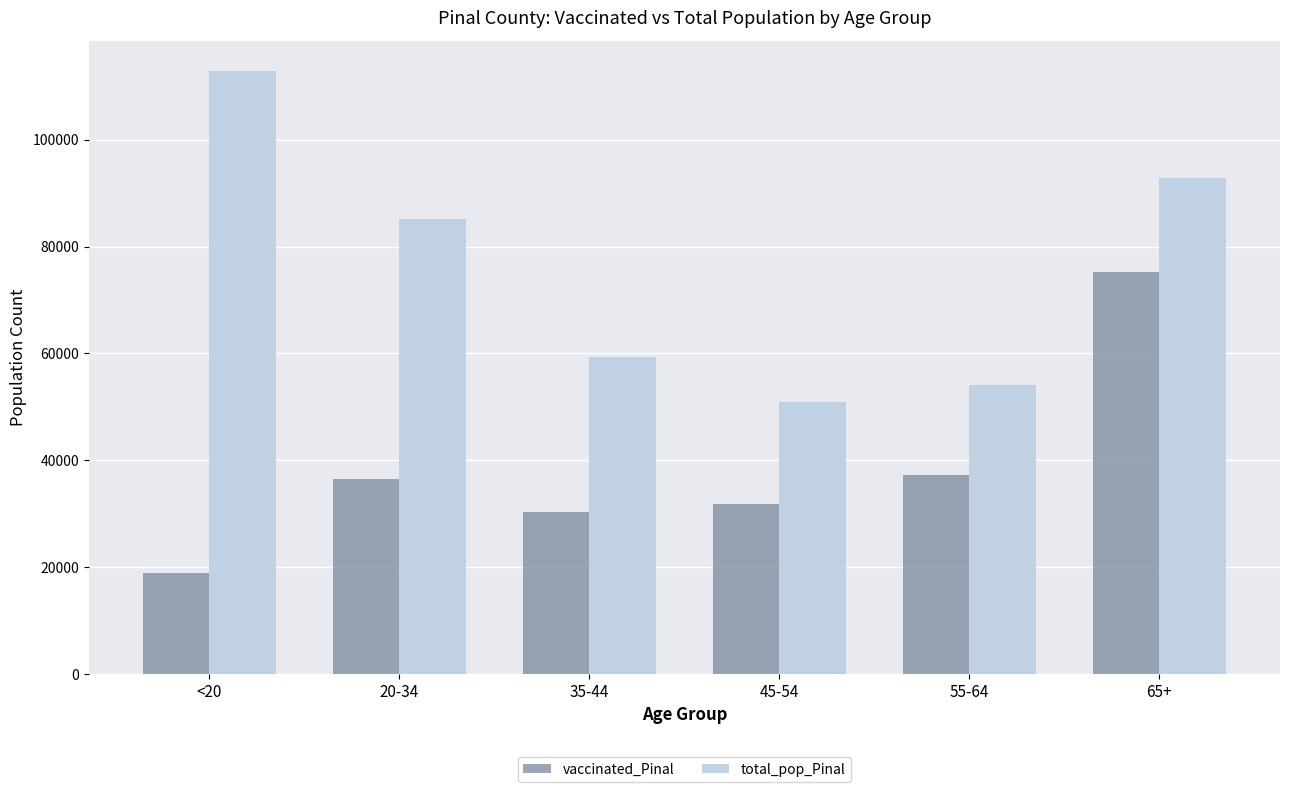

True or false: vaccinated_Pinal has a value of 75265 at 65+.

True